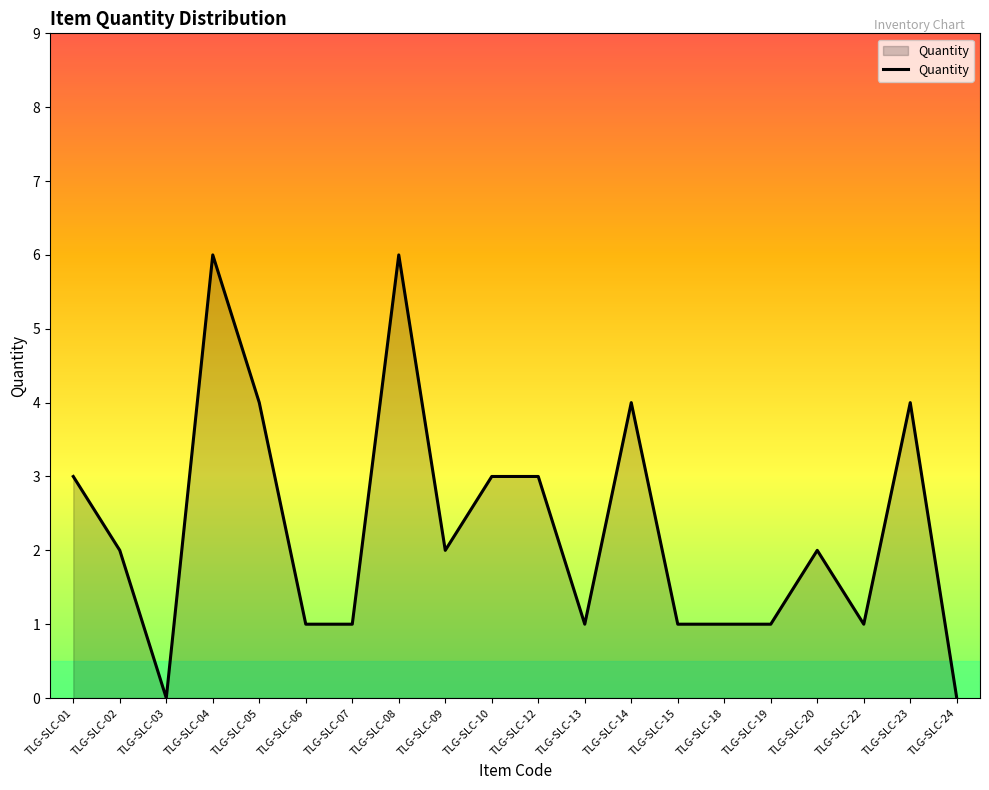

What is the maximum value shown in the chart?

6